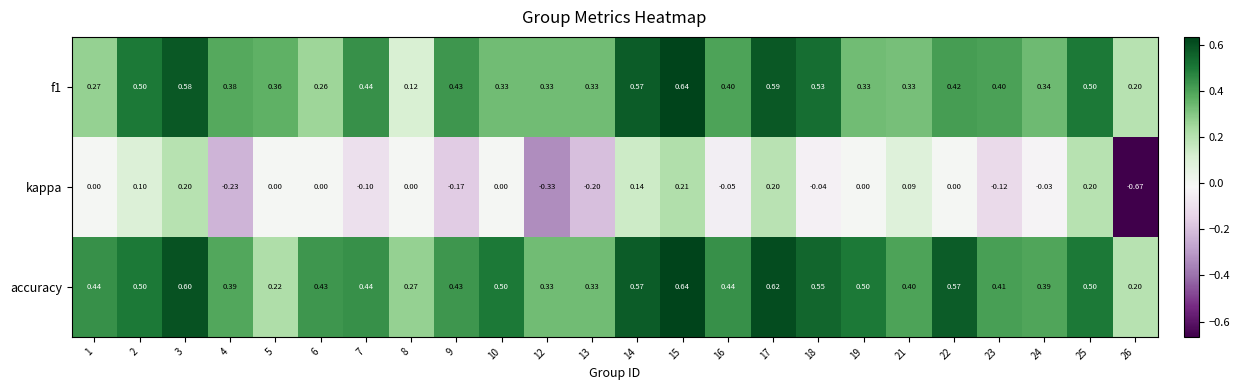

At 10, list the series in order from smallest to largest.

kappa, f1, accuracy